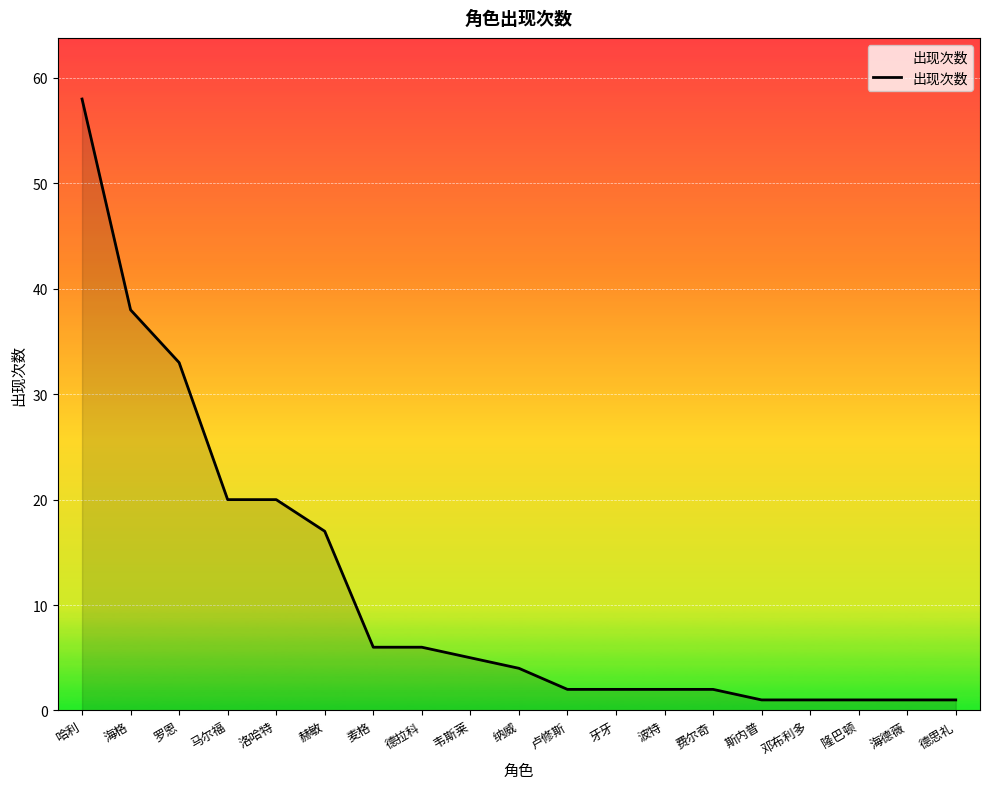

What is the minimum value shown in the chart?

1